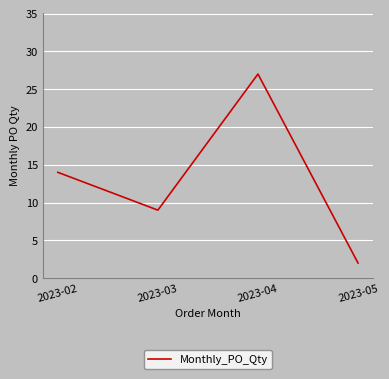

How many values are below 14?

2